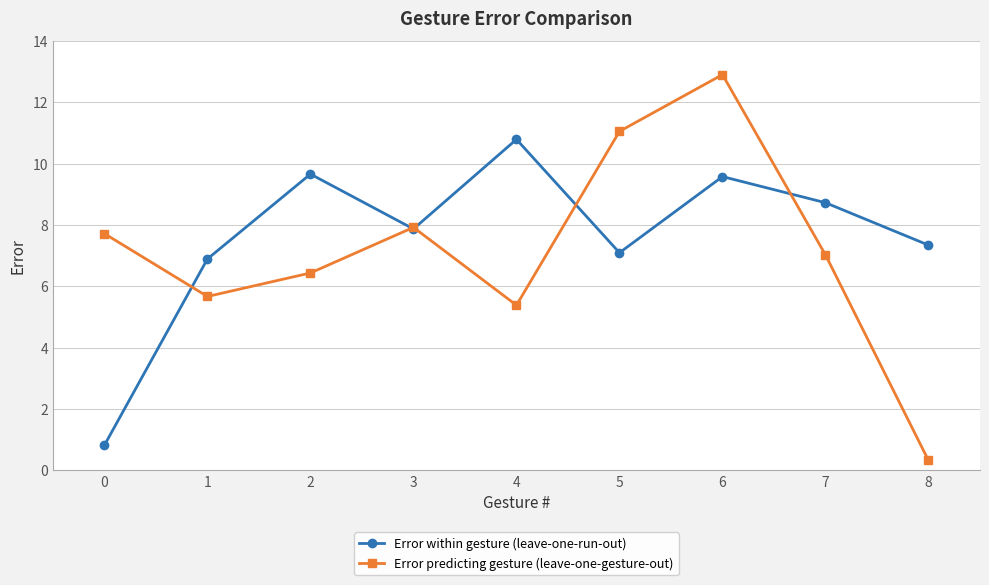

Count the number of categories in the chart.

9